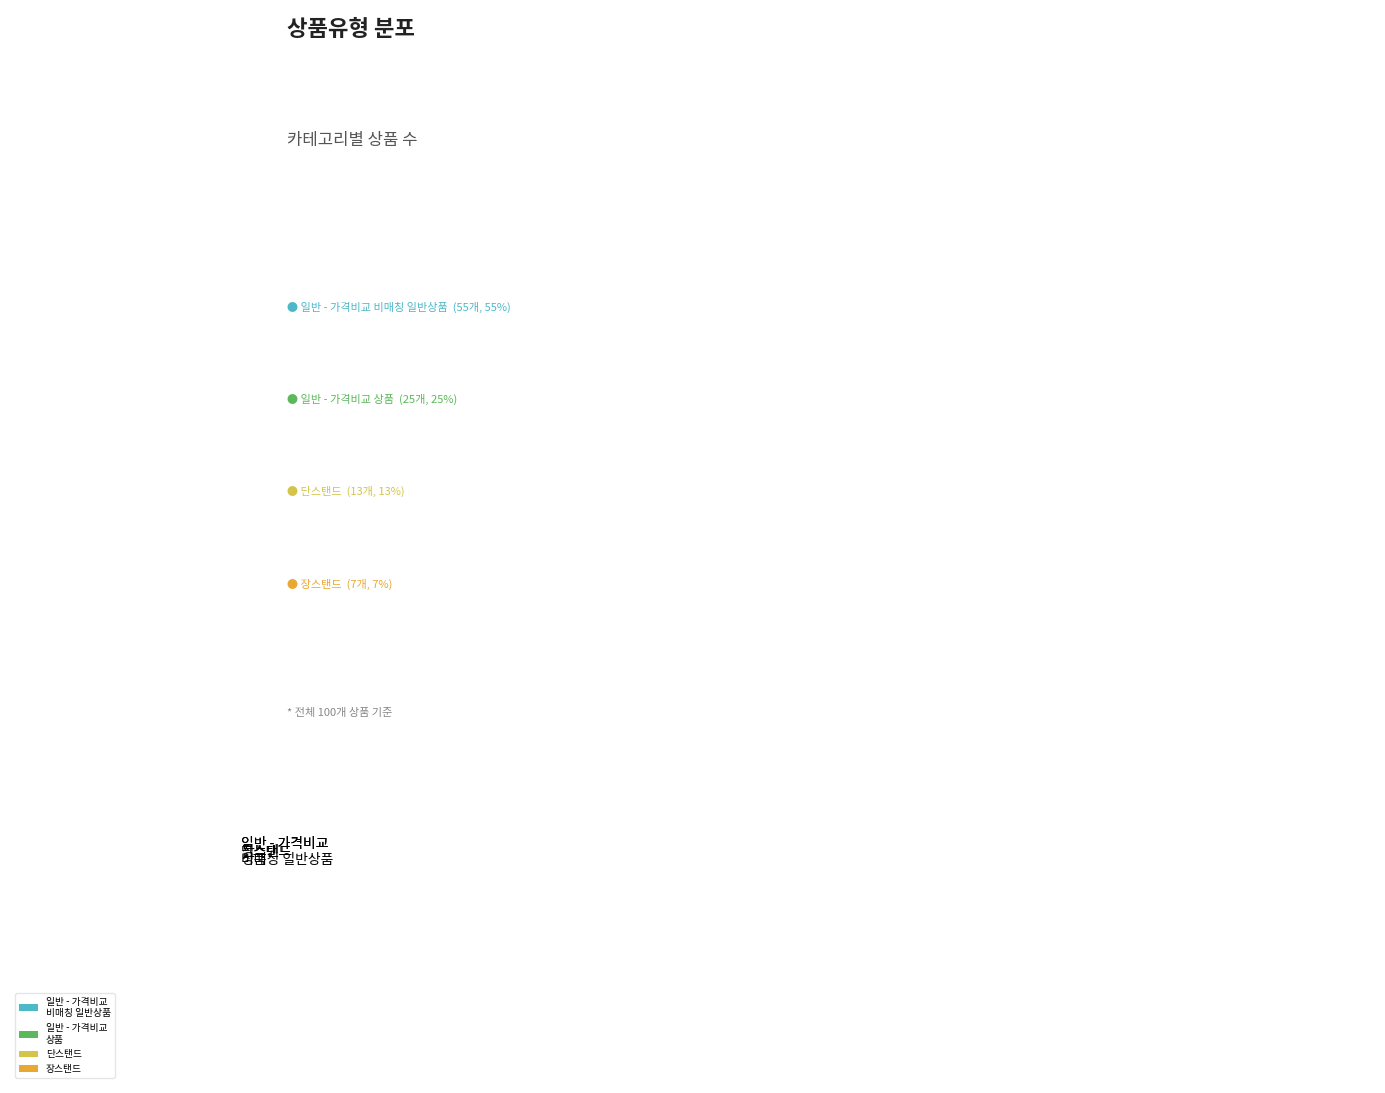

Rank the categories by value from highest to lowest.

일반 - 가격비교 비매칭 일반상품, 일반 - 가격비교 상품, 단스탠드, 장스탠드